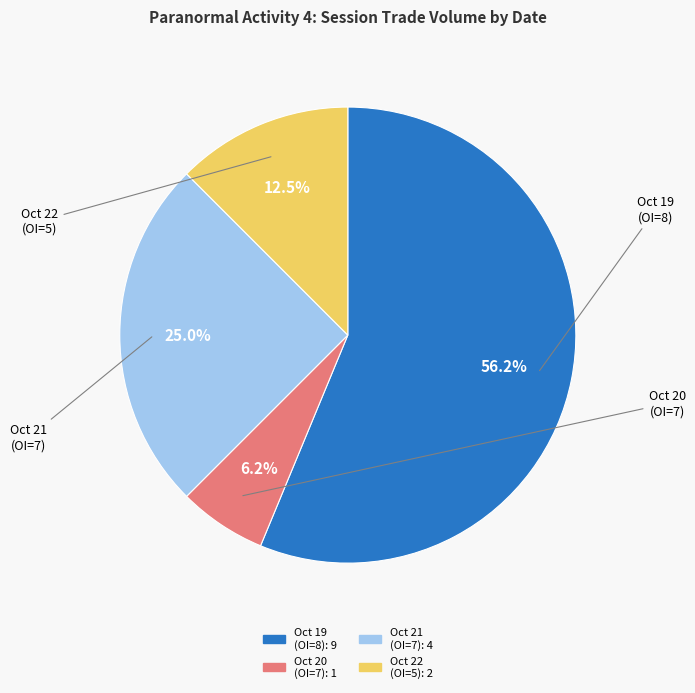

Count the number of slices in the pie.

4